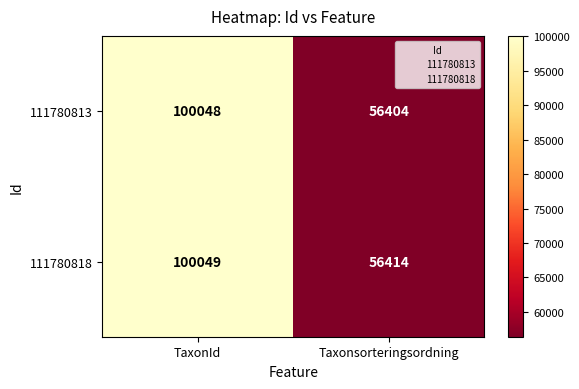

What is the greatest value displayed?

100049